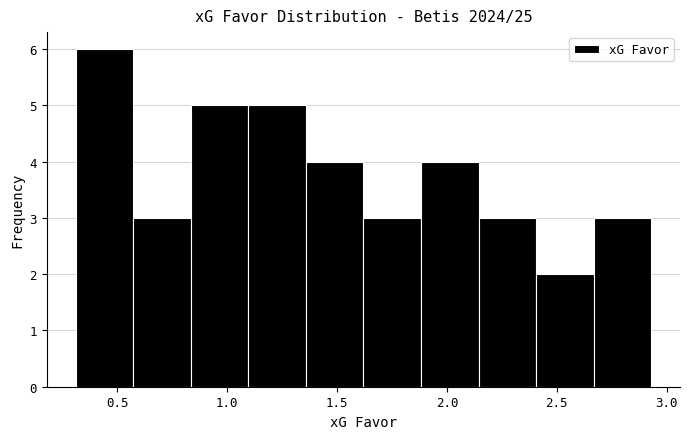

Reading left to right, transcribe this chart: for each bar, give the range it covers on the x-axis and its height. Neither the bar edges nor the heights are printed on the chart, so give them approximately, as read against the axes.

0.30 to 0.55: 6
0.55 to 0.85: 3
0.85 to 1.10: 5
1.10 to 1.35: 5
1.35 to 1.60: 4
1.60 to 1.90: 3
1.90 to 2.15: 4
2.15 to 2.40: 3
2.40 to 2.65: 2
2.65 to 2.95: 3